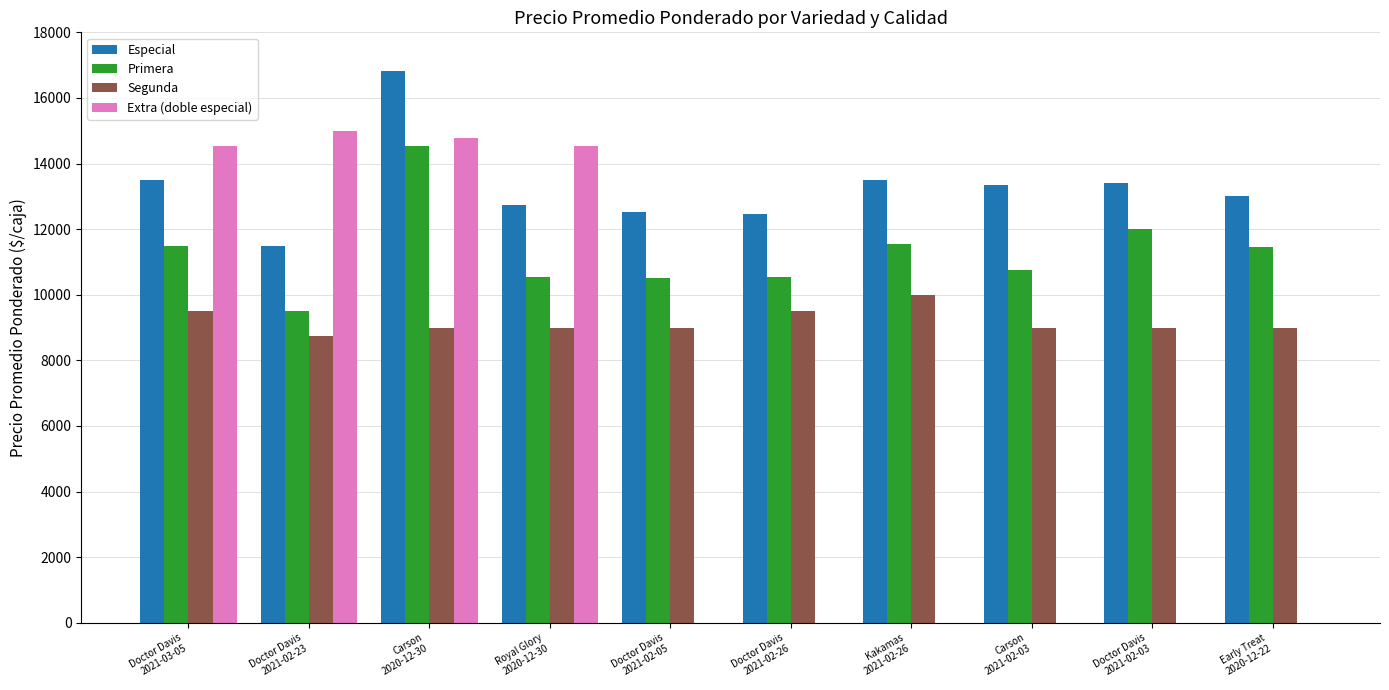

What is the sum of all Primera values?

112920